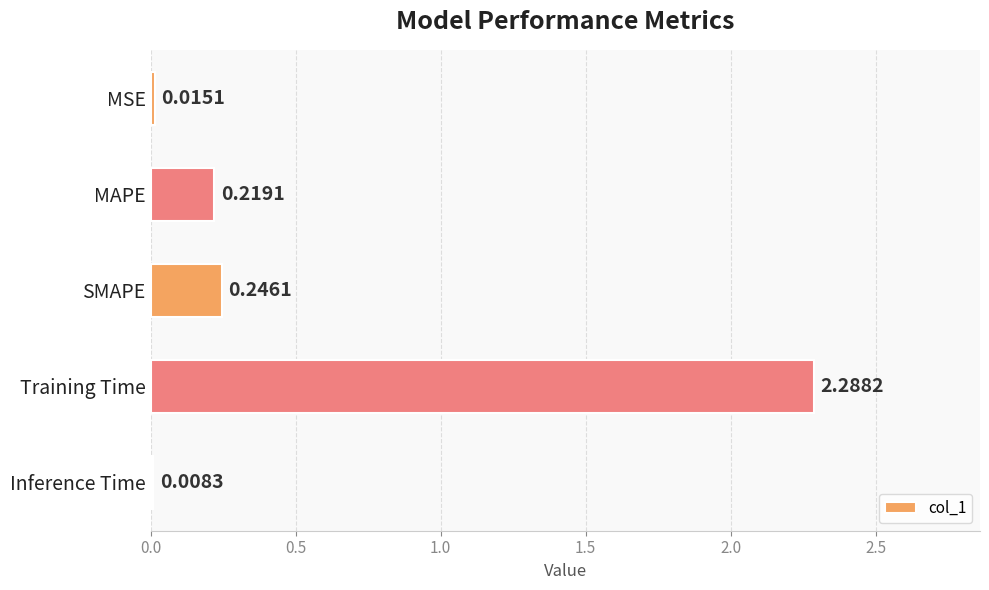

Between Inference Time and Training Time, which is larger?

Training Time